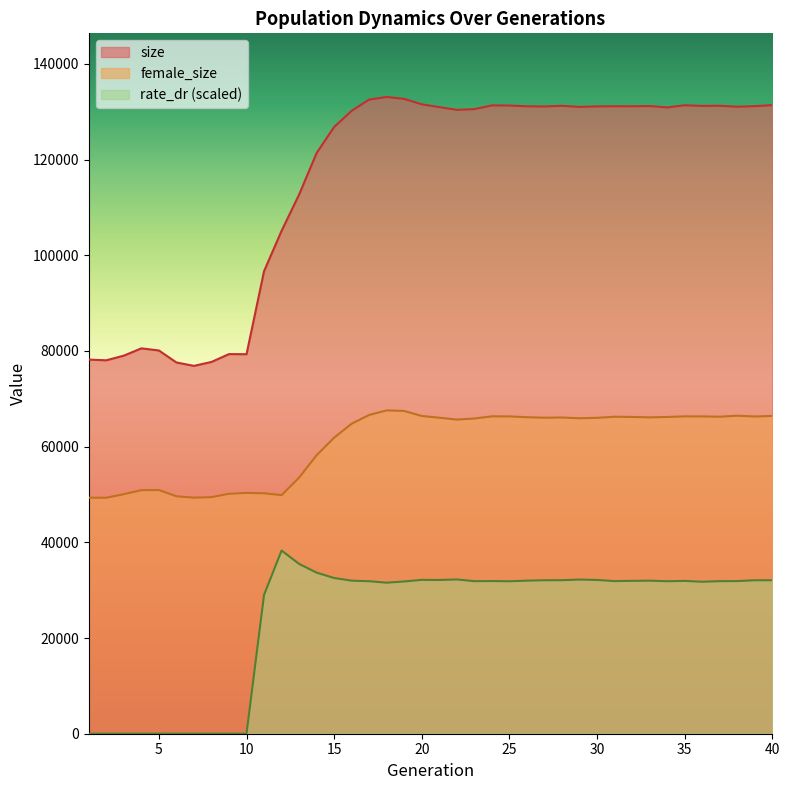

What is the sum of all female_size values?

2429613.0